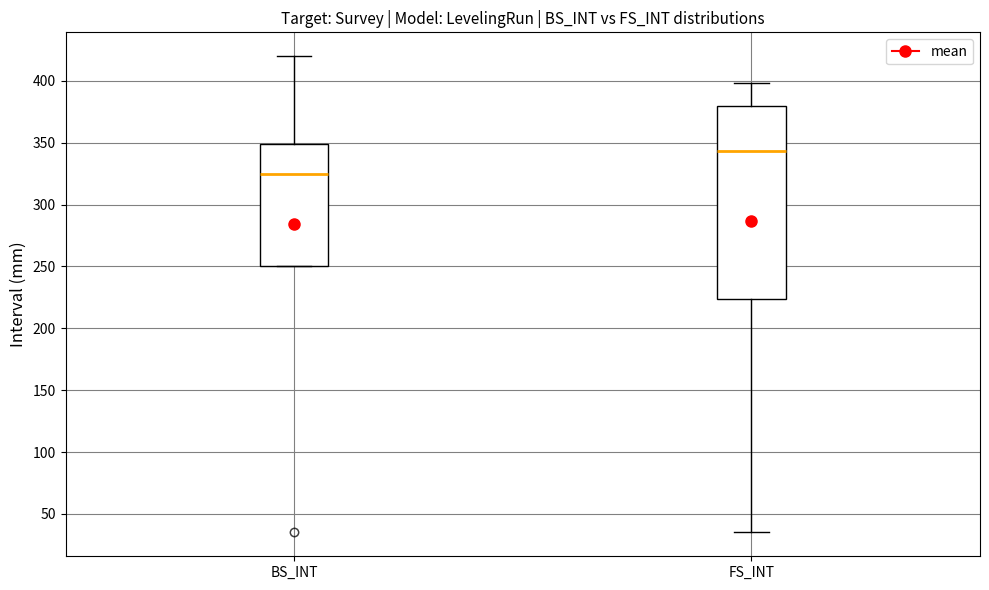

Which box has the highest median line?

FS_INT